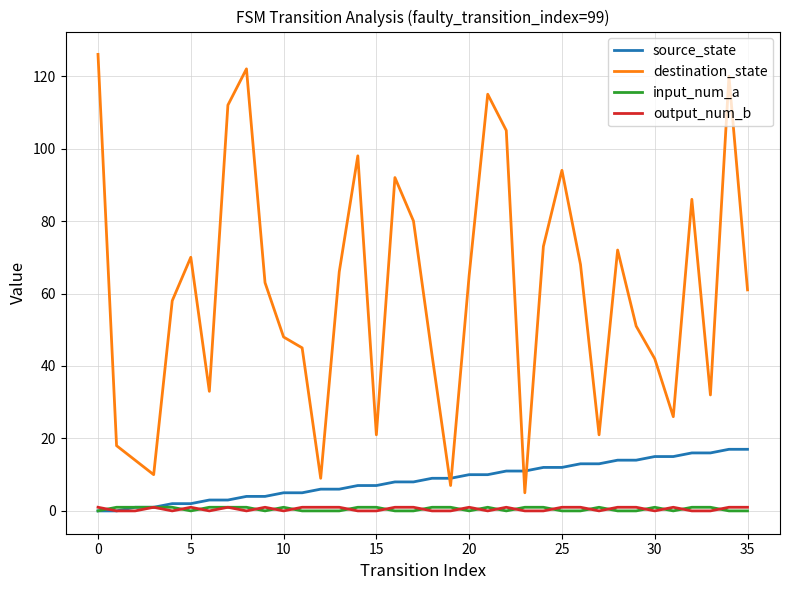

After their last crossing, which series has the higher values: source_state or destination_state?

destination_state